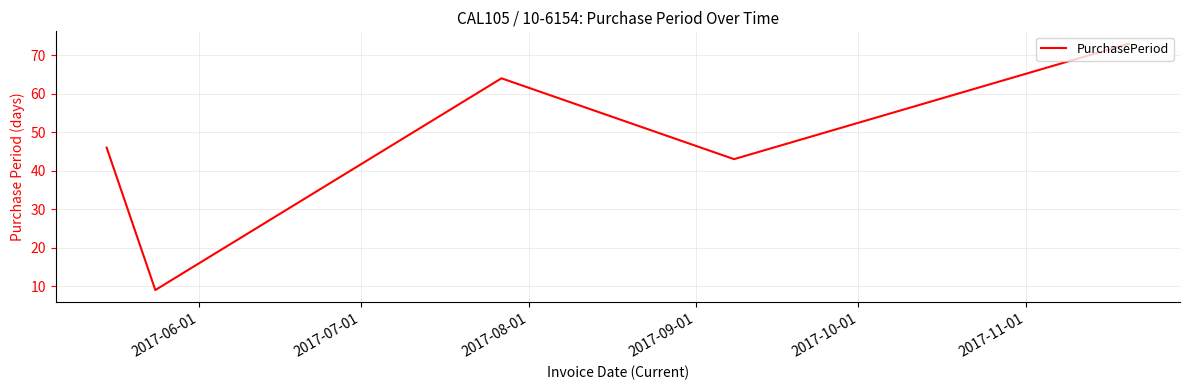

How many interior local valleys (lower than both neighbors) does the data have?

2